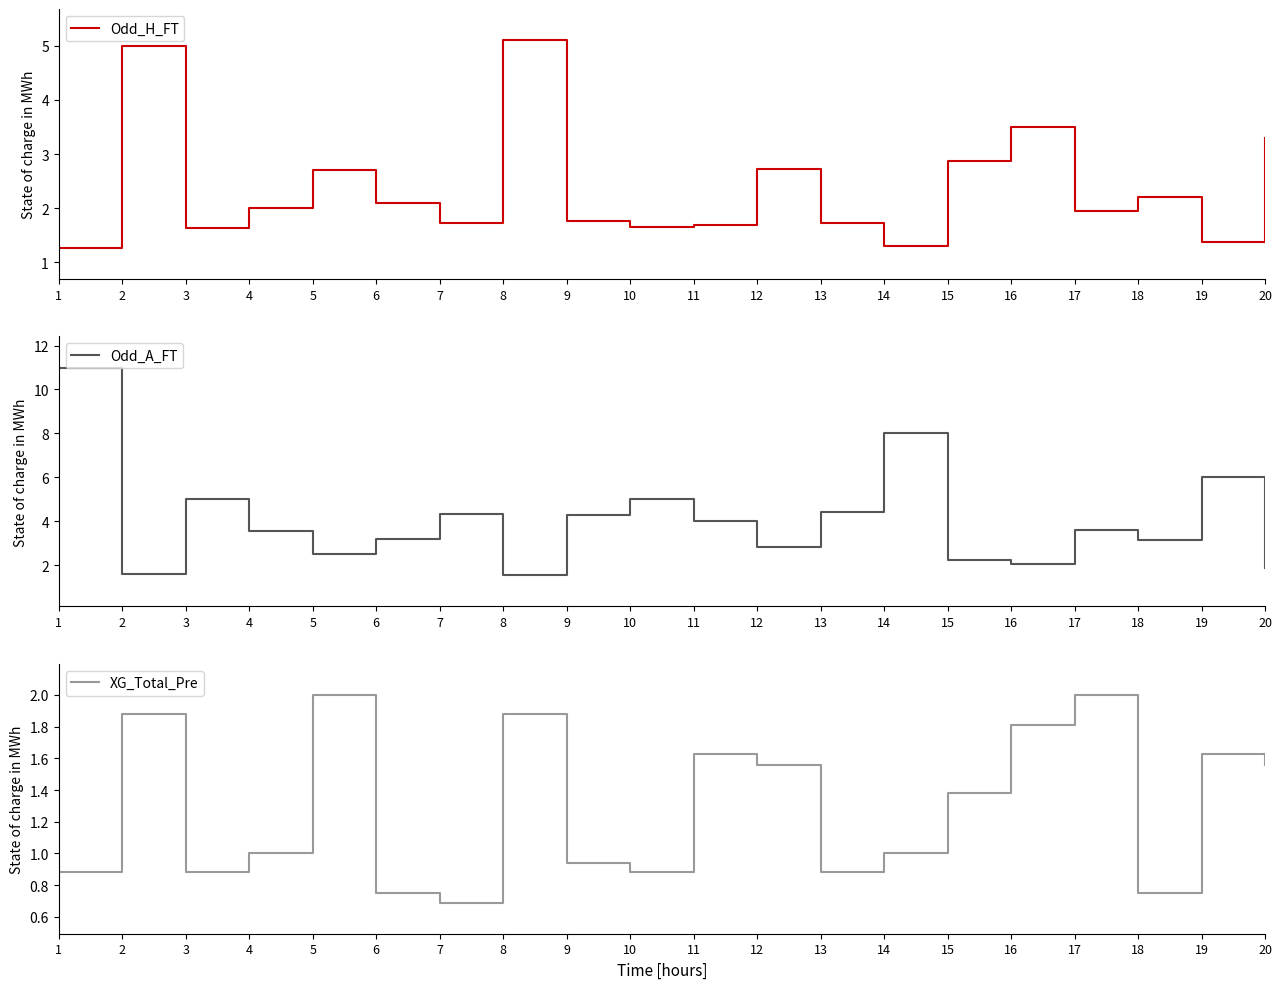

At which category does XG_Total_Pre reach its first local valley?

3